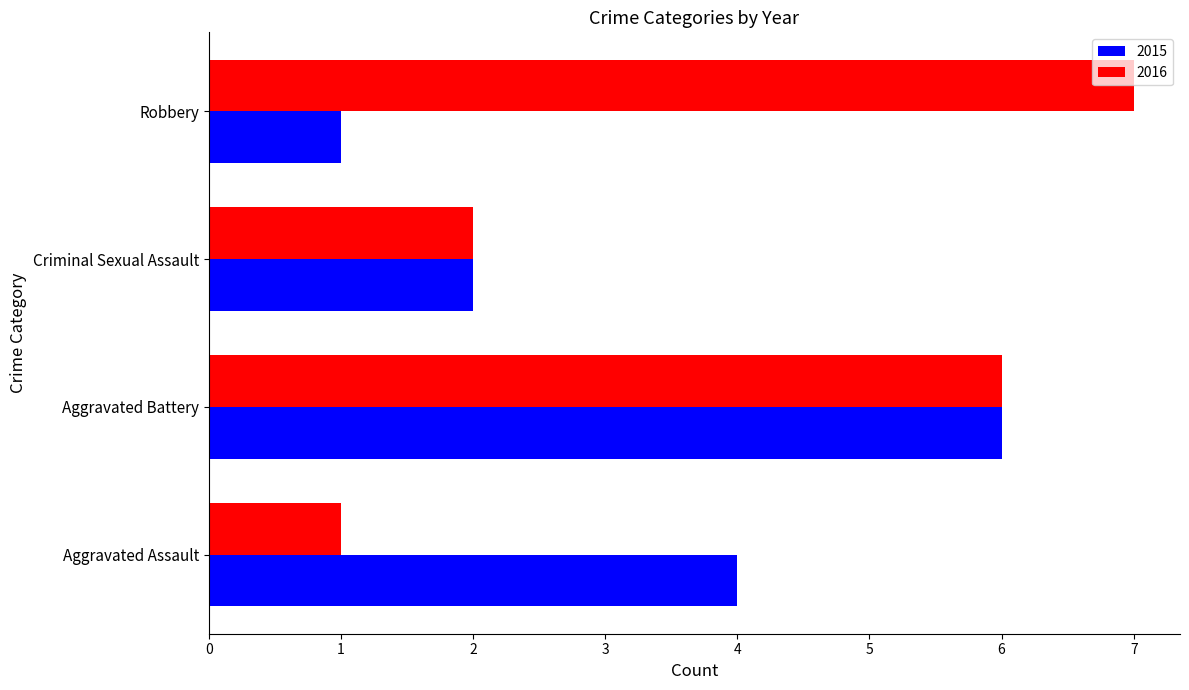

Is it true that 2015 equals 1 at Aggravated Battery?

False